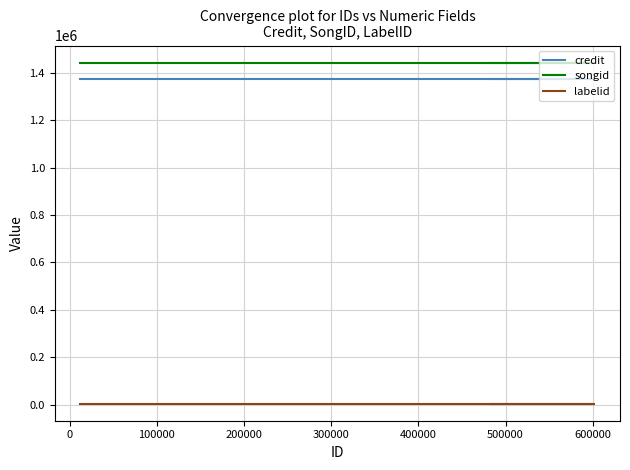

Does the chart display data point markers on the line(s)?

No